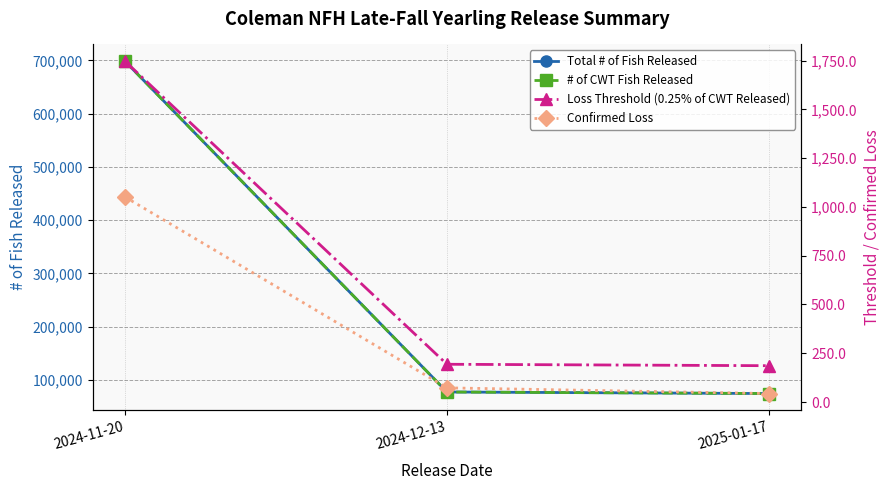

What is the maximum value for Confirmed Loss?

1051.2